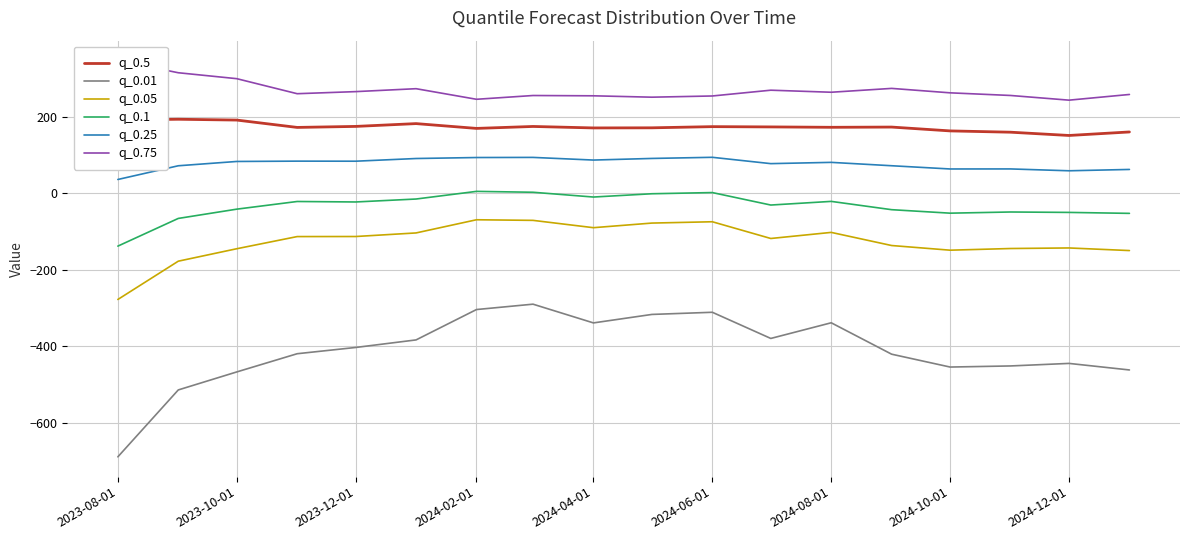

Reading left to right, extract all data points from this chart.

q_0.5: 191.4	193.3	191.2	172.0	174.6	181.9	169.4	174.5	170.6	170.9	174.0	173.3	172.3	172.9	162.9	159.5	151.0	160.1
q_0.01: -688.4	-513.7	-466.7	-419.1	-402.8	-383.1	-303.7	-289.7	-338.6	-316.5	-310.9	-379.2	-338.3	-420.4	-453.9	-451.1	-444.4	-461.5
q_0.05: -277.4	-177.4	-144.9	-113.1	-113.0	-103.6	-69.2	-70.8	-89.9	-77.9	-74.4	-118.1	-102.2	-136.5	-148.7	-144.3	-142.9	-149.7
q_0.1: -138.1	-65.7	-41.5	-21.5	-22.8	-15.1	4.9	2.6	-9.9	-1.3	1.8	-30.8	-21.2	-42.9	-52.0	-48.9	-50.0	-52.5
q_0.25: 36.0	71.8	83.1	83.9	83.7	90.8	93.3	93.7	86.7	90.9	93.9	77.4	80.7	71.9	63.4	63.6	58.7	62.2
q_0.75: 346.8	314.8	299.3	260.0	265.5	273.1	245.5	255.3	254.6	251.0	254.1	269.2	263.9	273.9	262.3	255.4	243.2	258.0